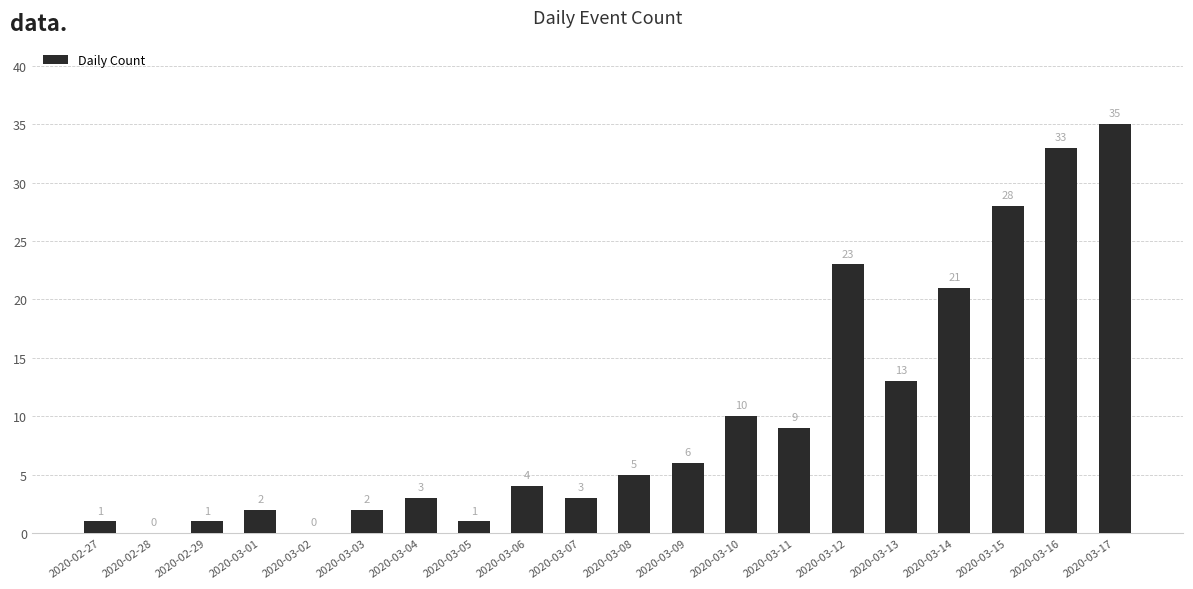

What is the sum of the values at 2020-03-16 and 2020-02-28?

33